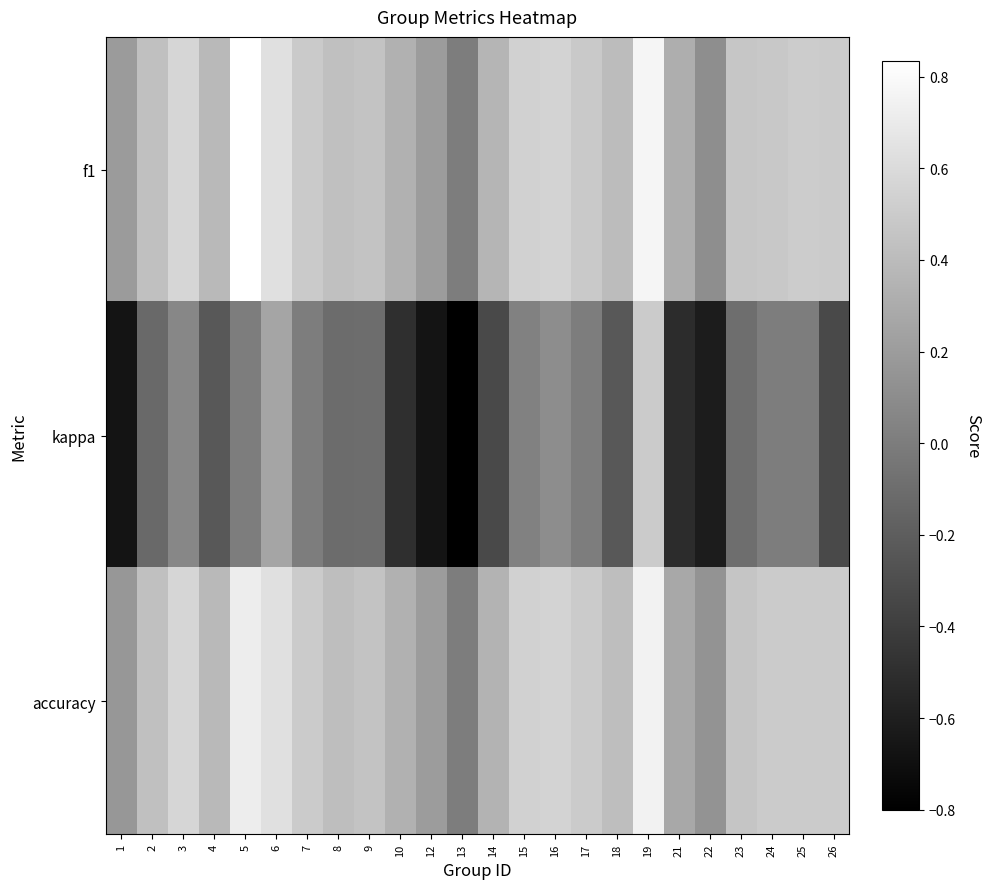

How many distinct data groups are displayed?

3